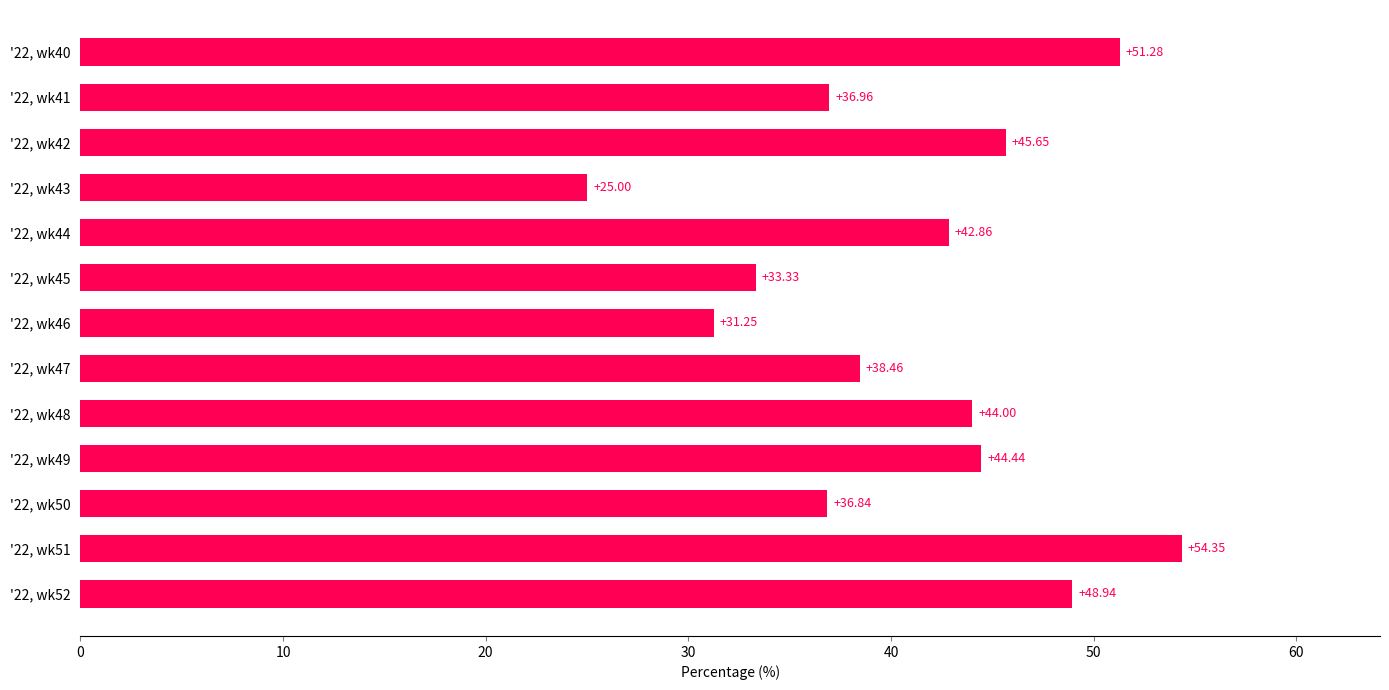

Rank the categories by value from highest to lowest.

'22, wk51, '22, wk40, '22, wk52, '22, wk42, '22, wk49, '22, wk48, '22, wk44, '22, wk47, '22, wk41, '22, wk50, '22, wk45, '22, wk46, '22, wk43